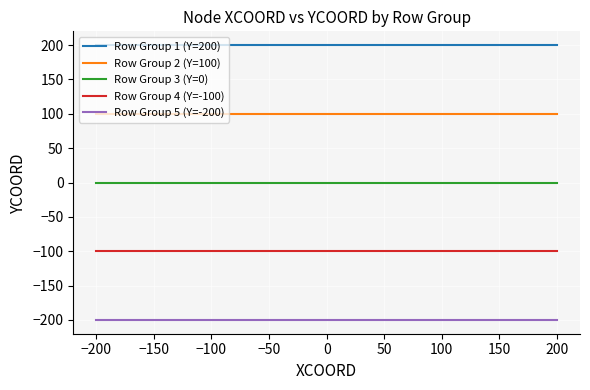

What is the minimum value shown in the chart?

-200